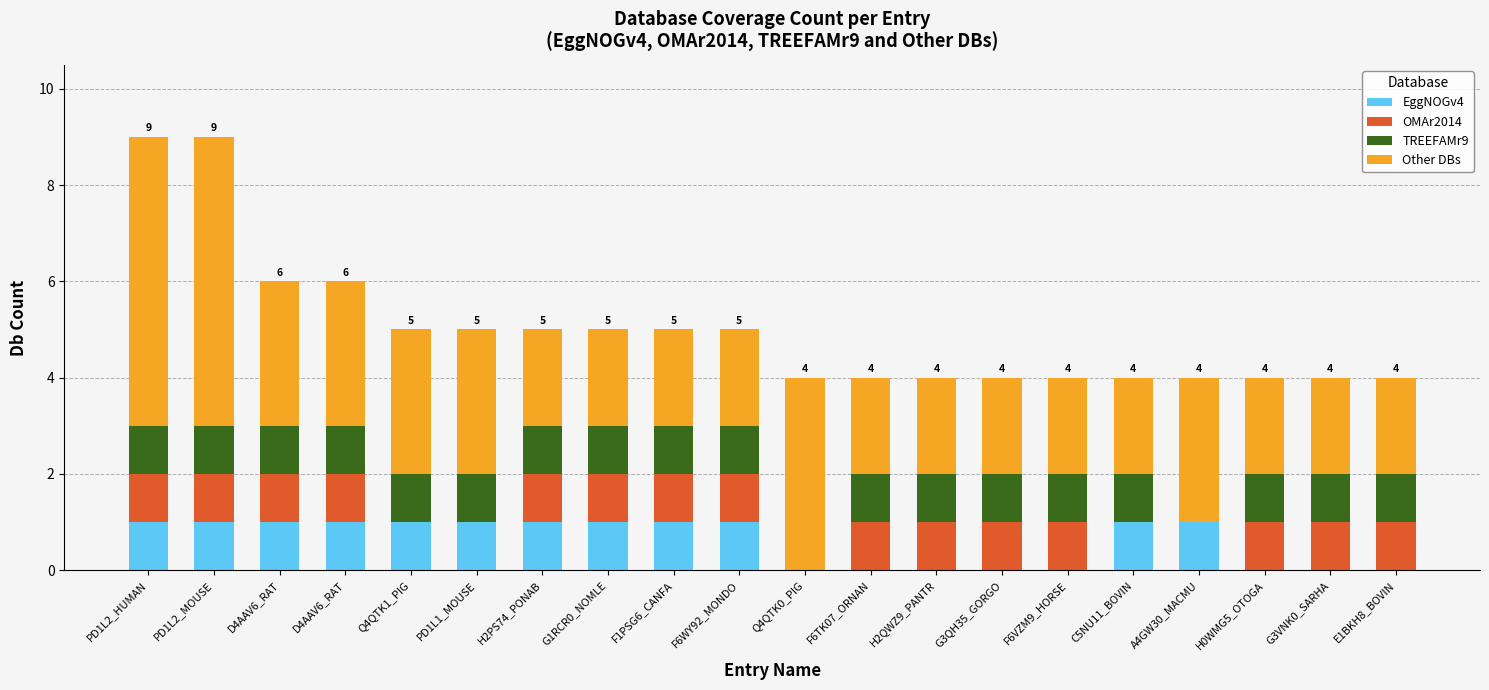

What are all the series names shown in the legend?

EggNOGv4, OMAr2014, TREEFAMr9, Other DBs